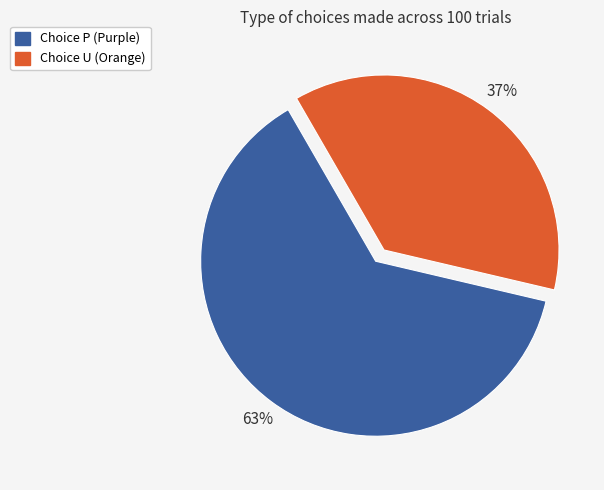

Is there a majority slice in this chart?

Yes